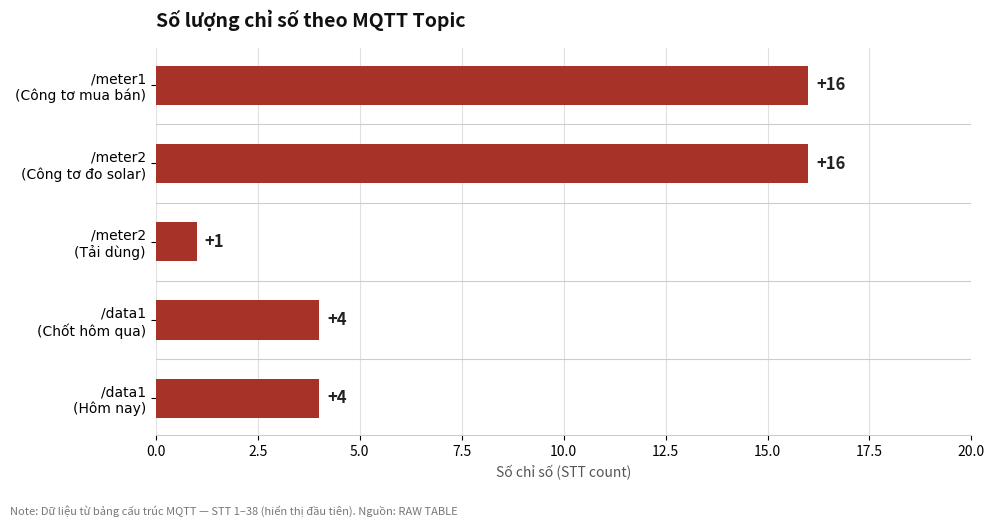

What is the sum of all values?

41